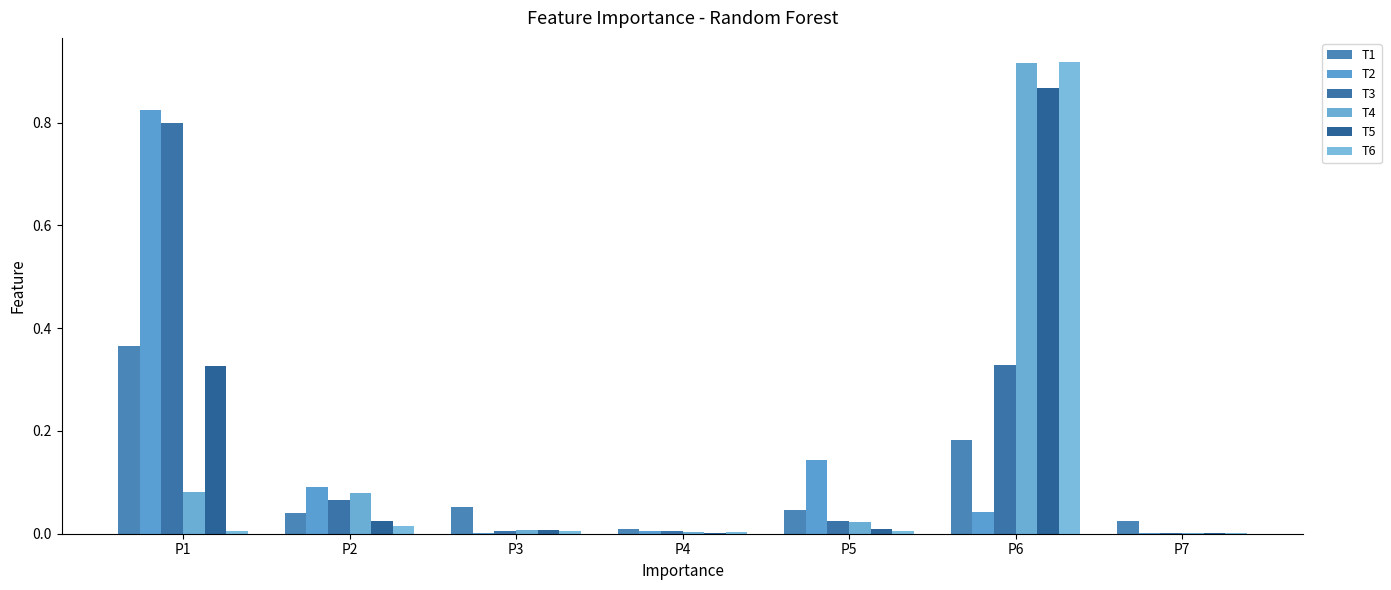

Are the bars horizontal?

No